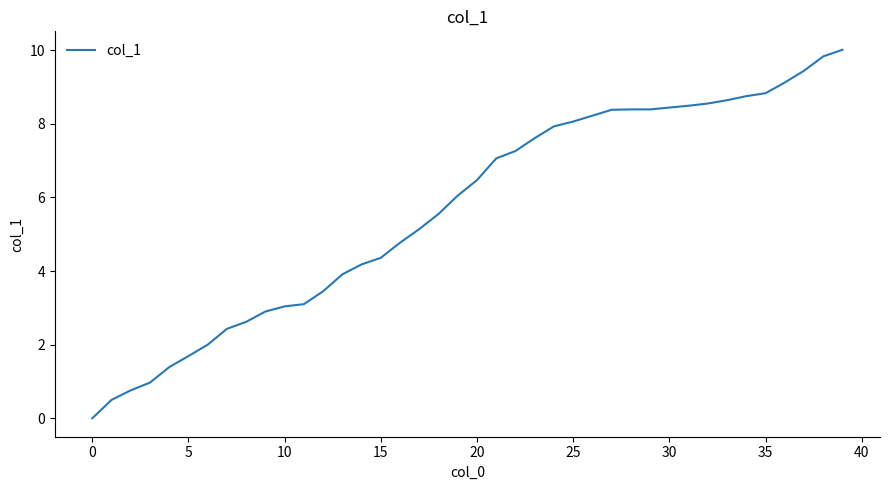

What is the difference between the maximum and minimum values?

10.0